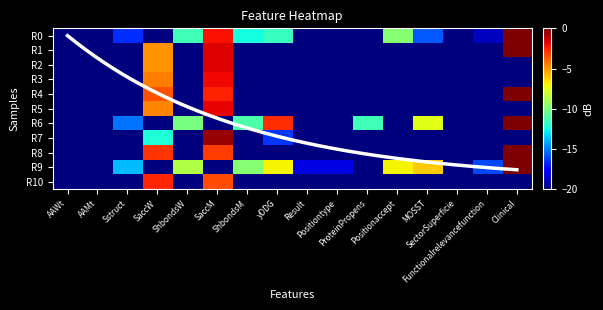

What is the sum of the R2 values at AAMt and MOSST?

-40.0